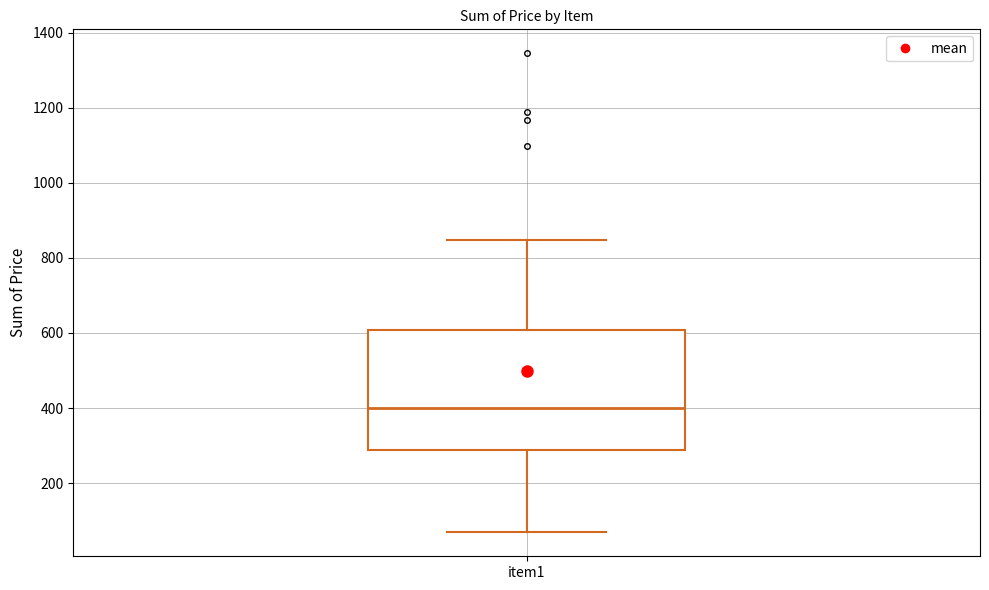

Where does the upper whisker of the box for item1 end on the y-axis? The values are not printed on the chart, so give them approximately, as read against the axis.

840